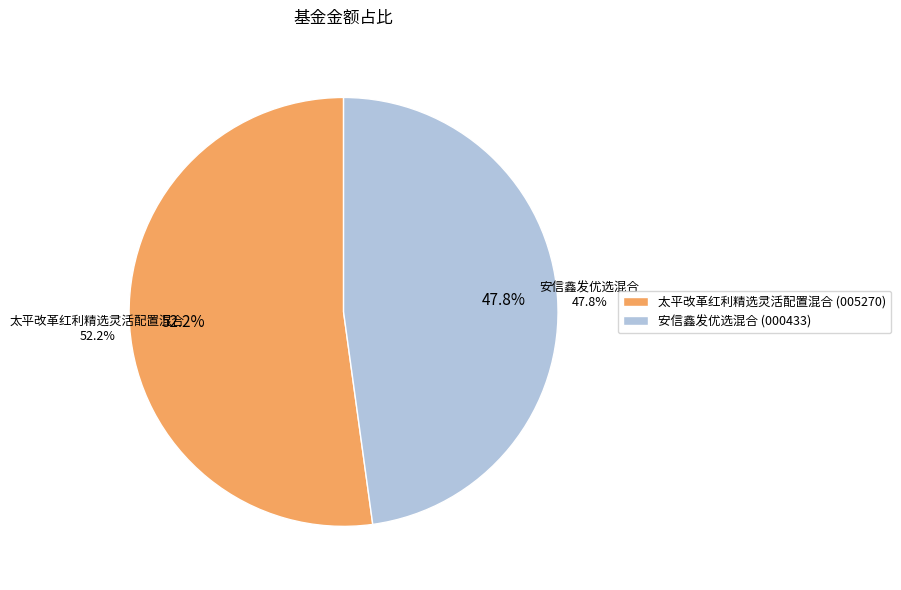

Do 太平改革红利精选灵活配置混合 and 安信鑫发优选混合 together represent more than half of the pie?

Yes